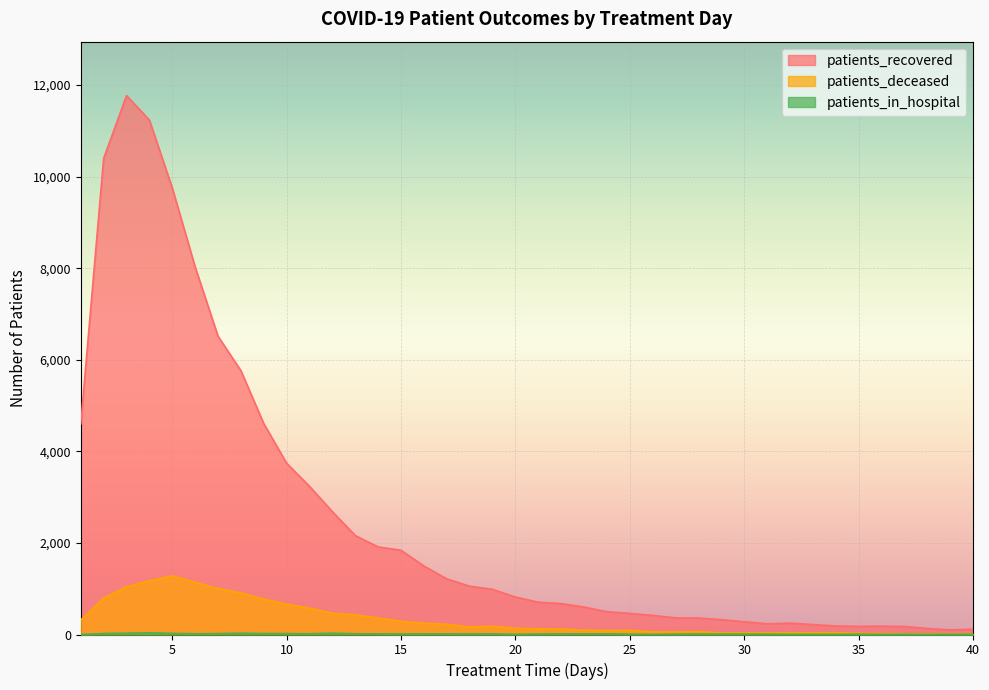

Between 10 and 9, which is larger?

9